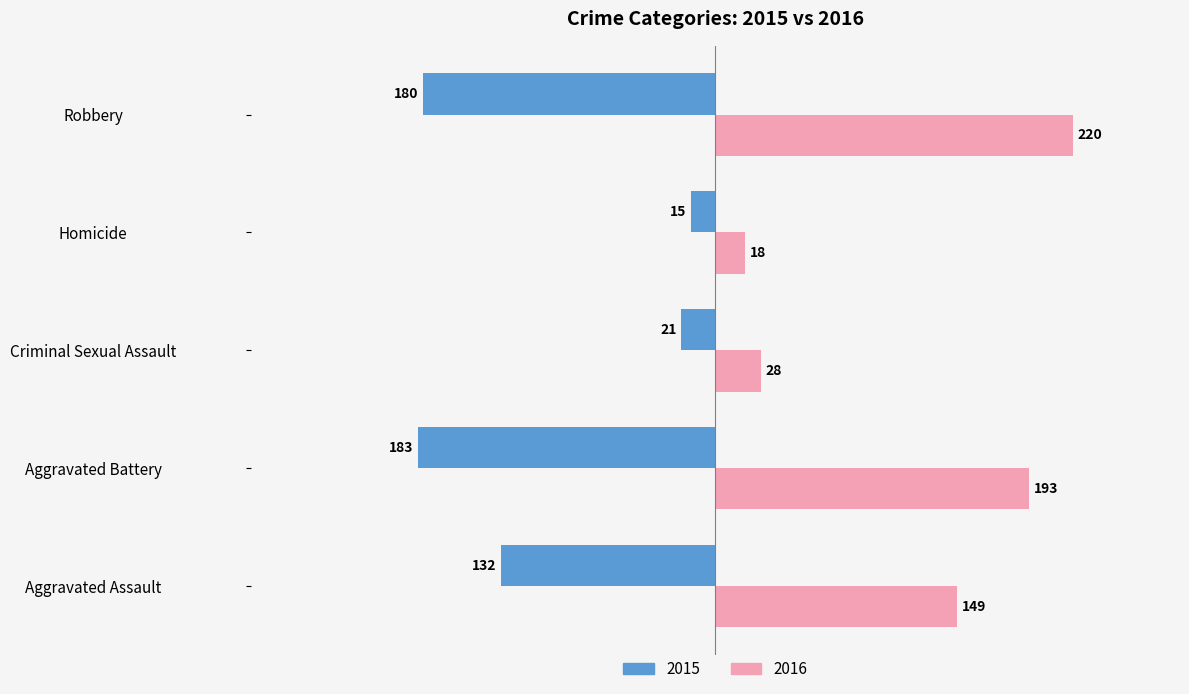

At how many categories does at least one series exceed 137?

3